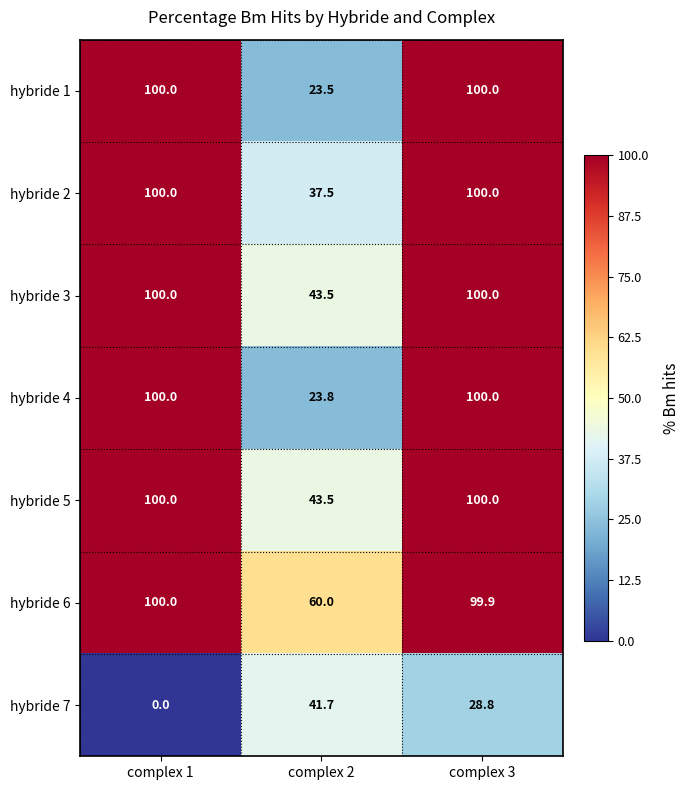

What is the difference between the hybride 2 values at complex 2 and complex 1?

62.5